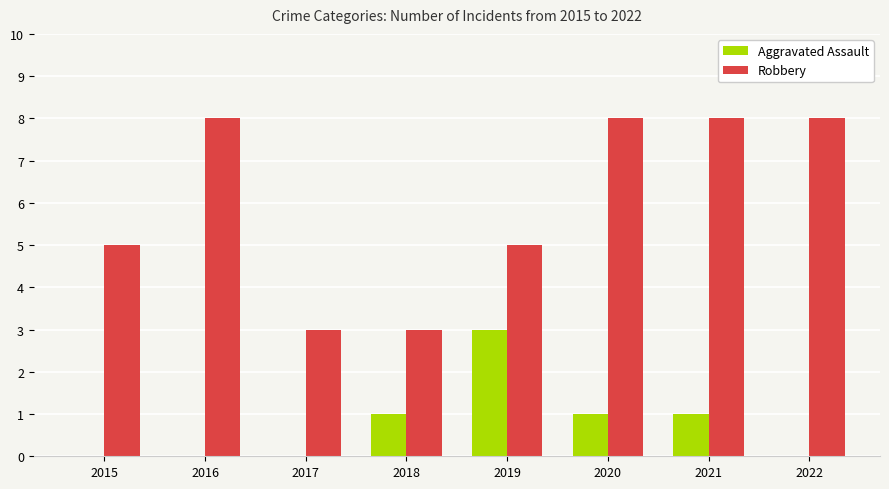

Is the value of Robbery at 2016 greater than the value of Aggravated Assault at 2019?

Yes